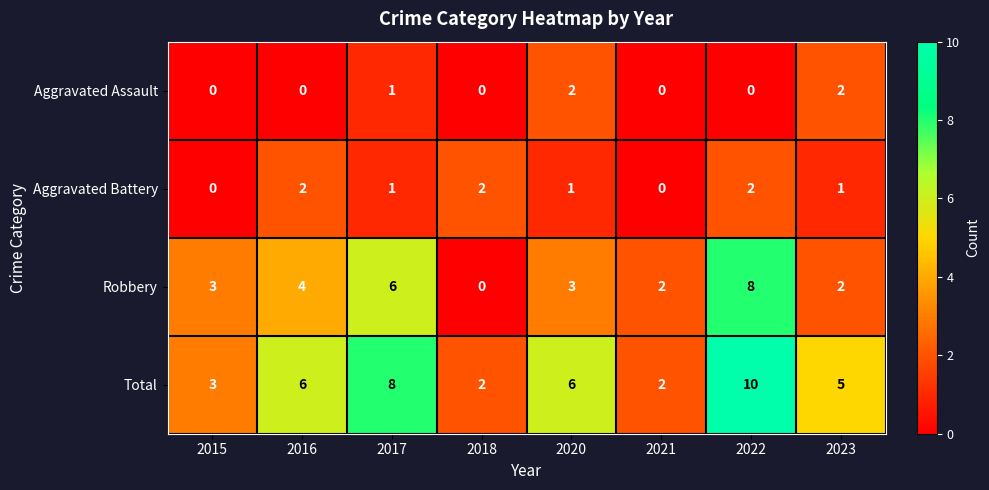

How many data points does each series have?

8